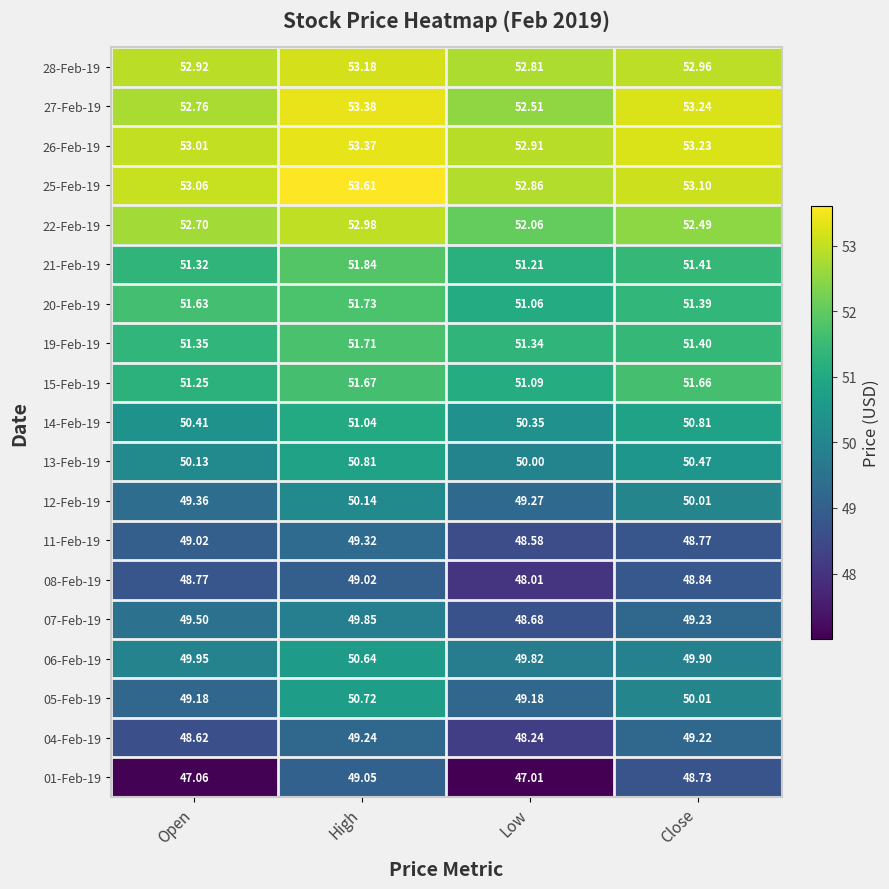

Rank the categories by 15-Feb-19 value from highest to lowest.

High, Close, Open, Low